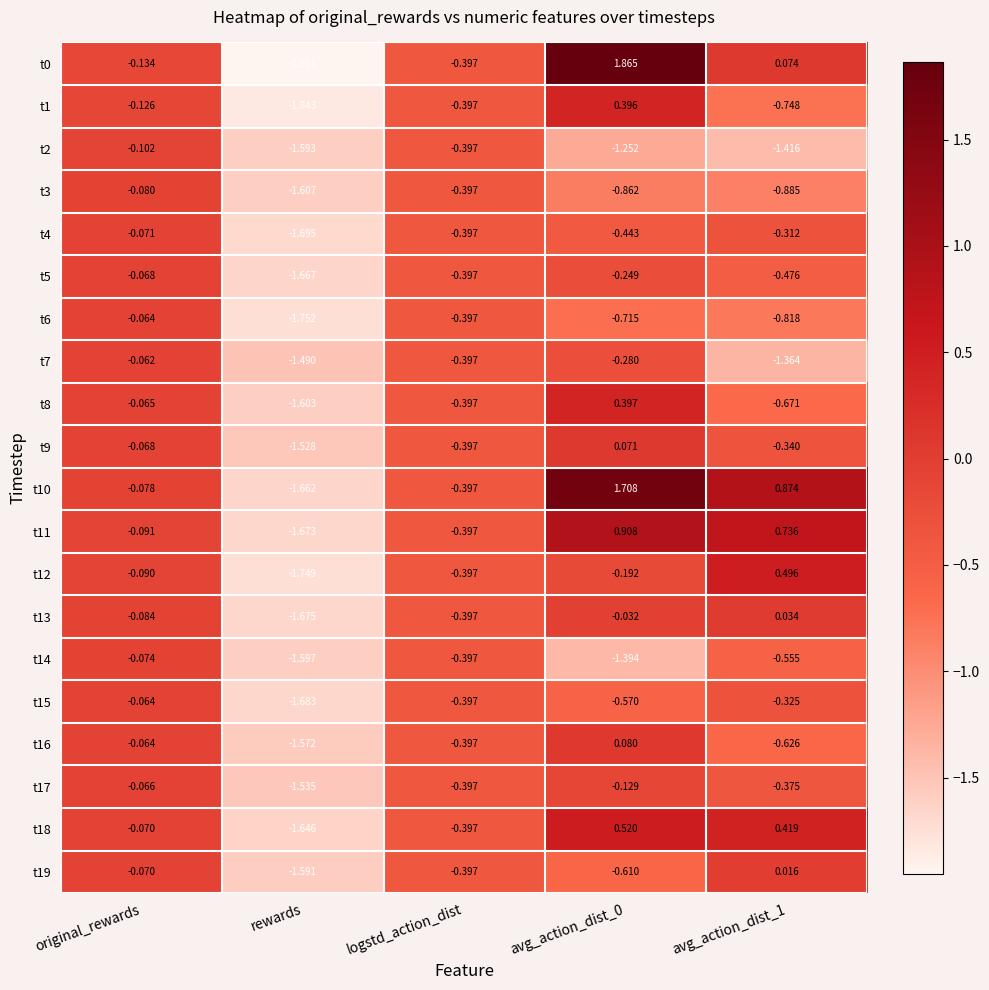

At which label does t17 reach its minimum?

rewards